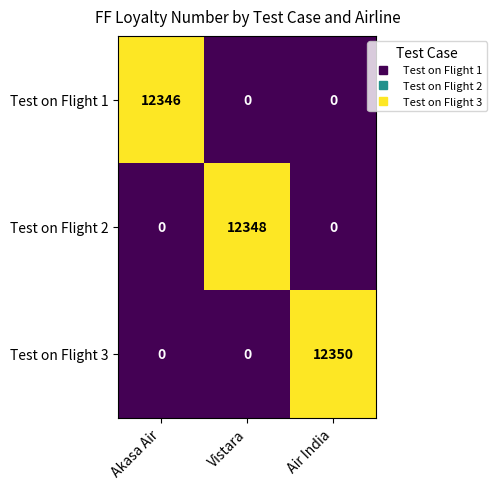

The value of Test on Flight 3 at Akasa Air is 8312. True or false?

False